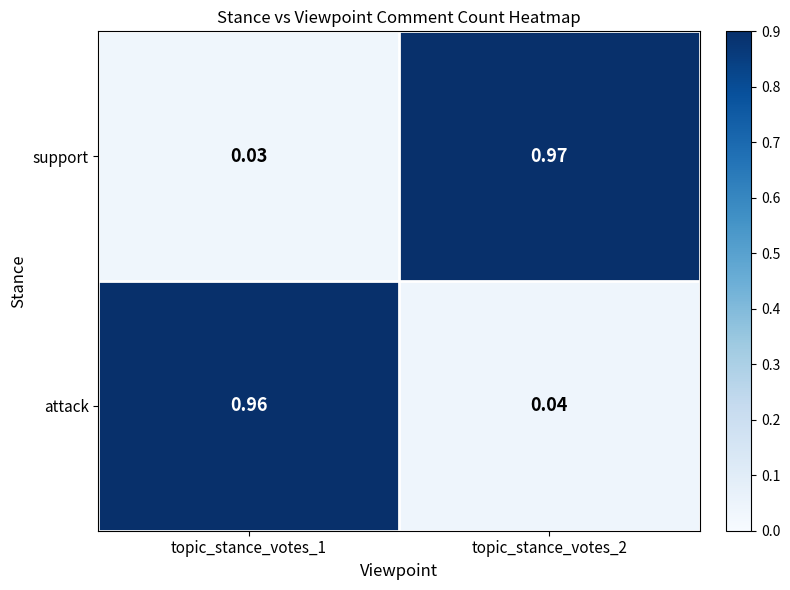

Is the value of attack at topic_stance_votes_1 greater than the value of support at topic_stance_votes_2?

No